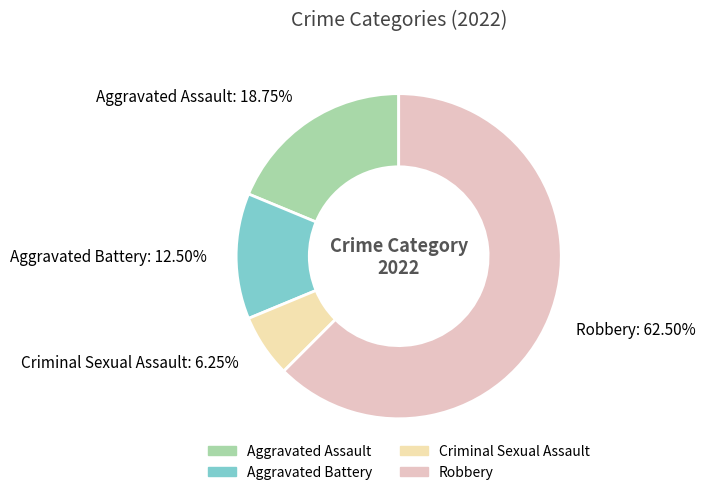

Is it true that Aggravated Battery is 1% of the pie?

False